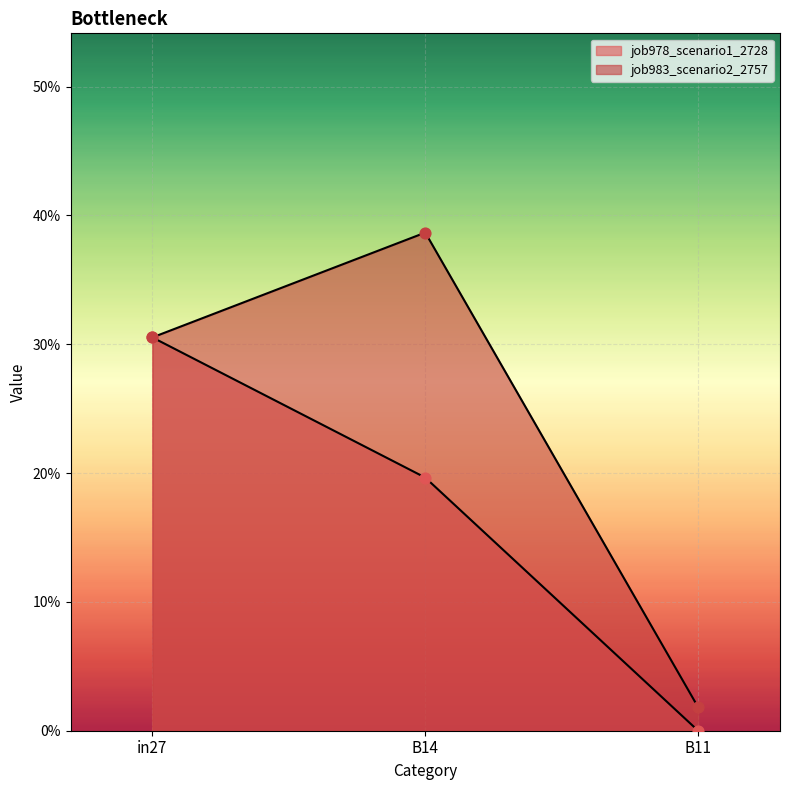

What are all the series names shown in the legend?

job978_scenario1_2728, job983_scenario2_2757